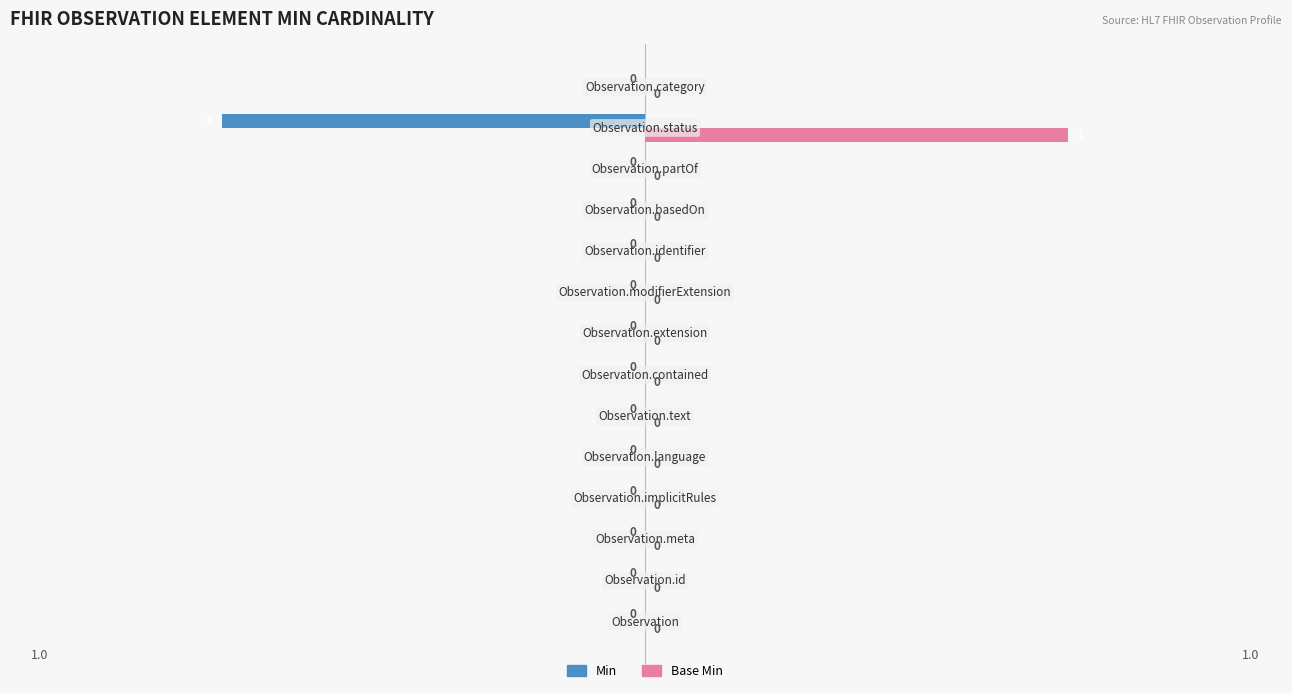

How many Base Min values are between 0 and 1?

14